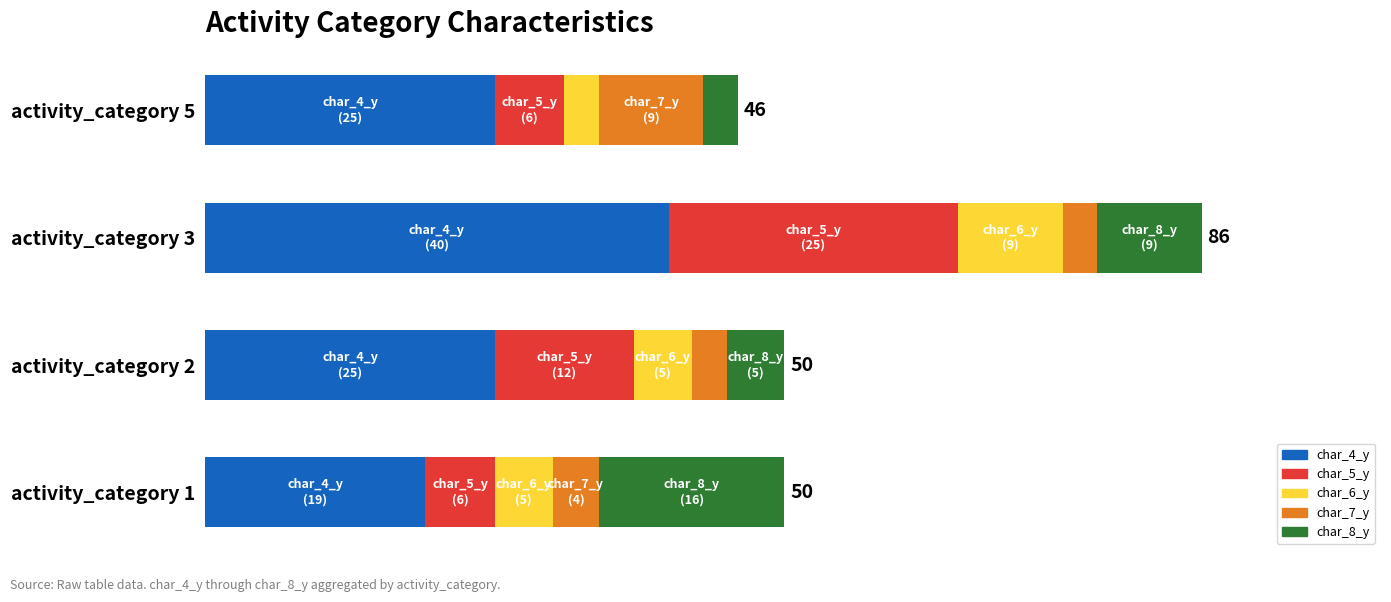

What are all the series names shown in the legend?

char_4_y, char_5_y, char_6_y, char_7_y, char_8_y